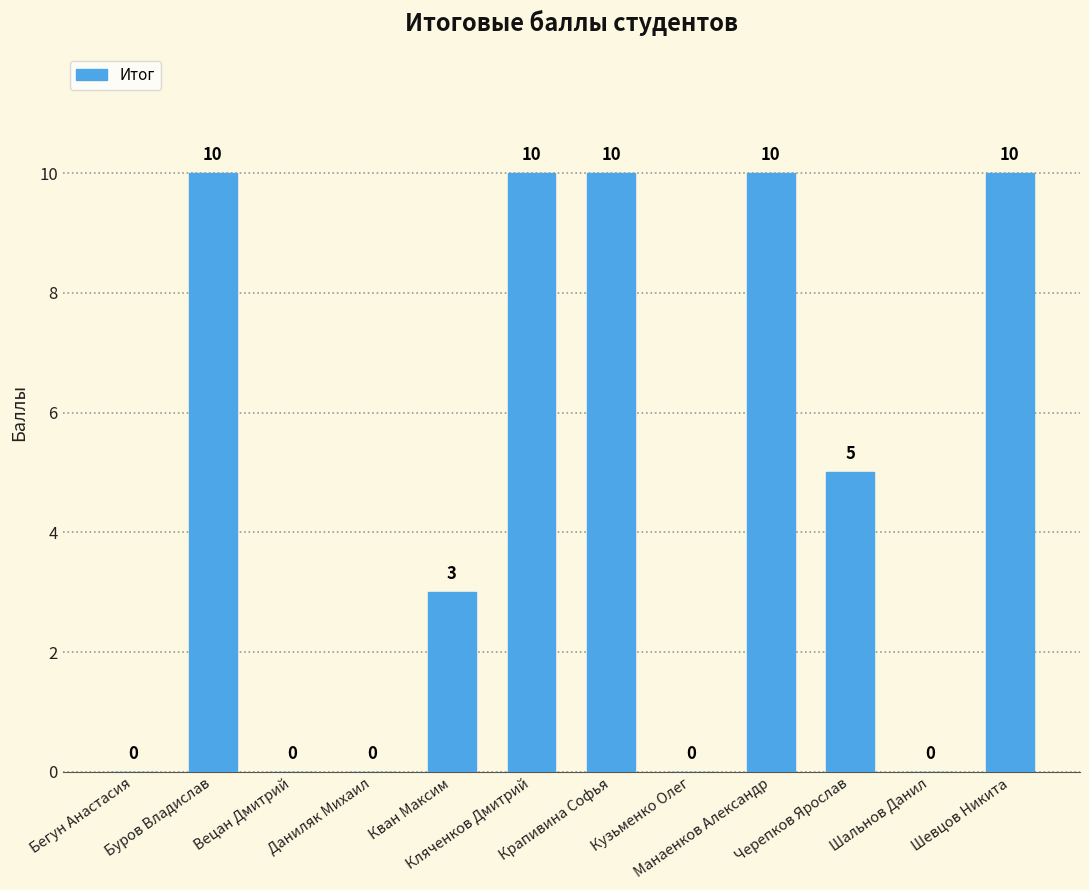

Are the bars horizontal?

No